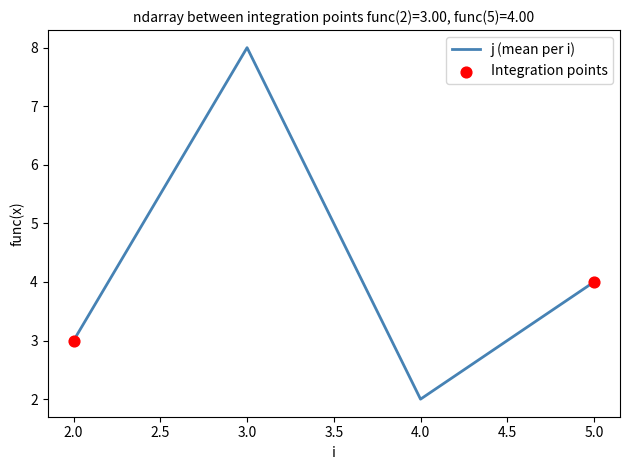

Which category has the highest value across all series?

3.0